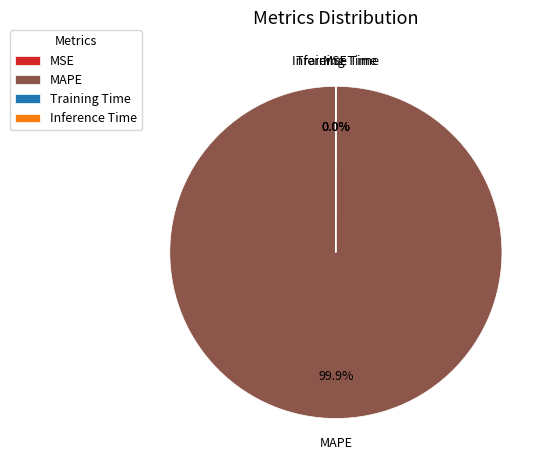

Does MAPE represent more than half of the total?

Yes